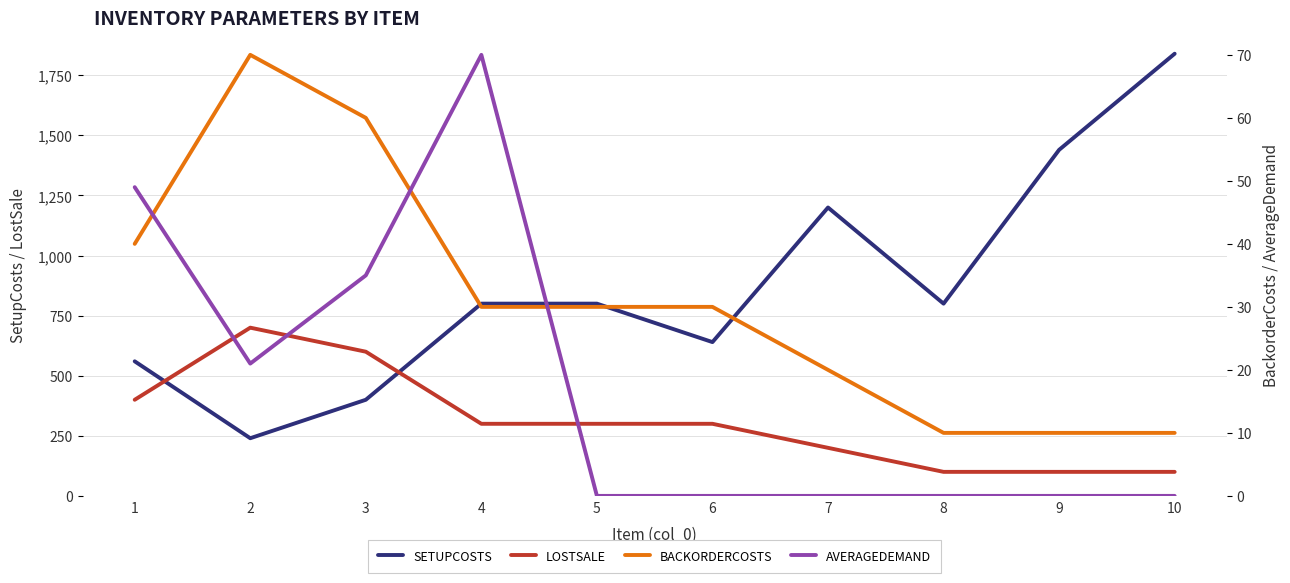

Which series has the largest range (max minus min)?

SetupCosts